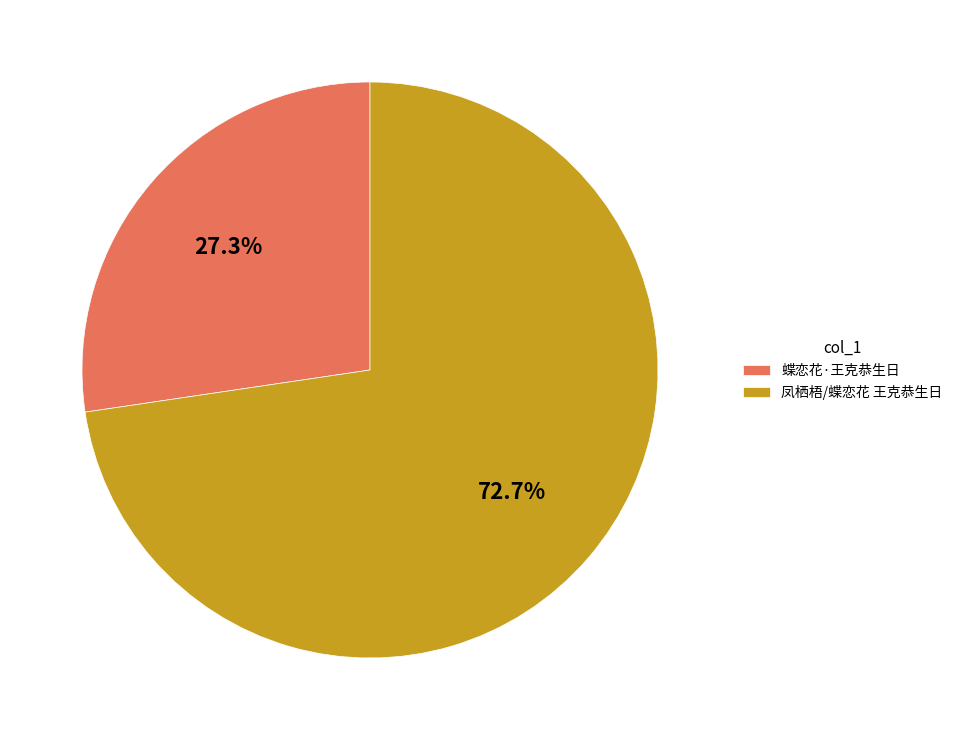

To the nearest percent, what portion does 凤栖梧/蝶恋花 王克恭生日 represent?

73%